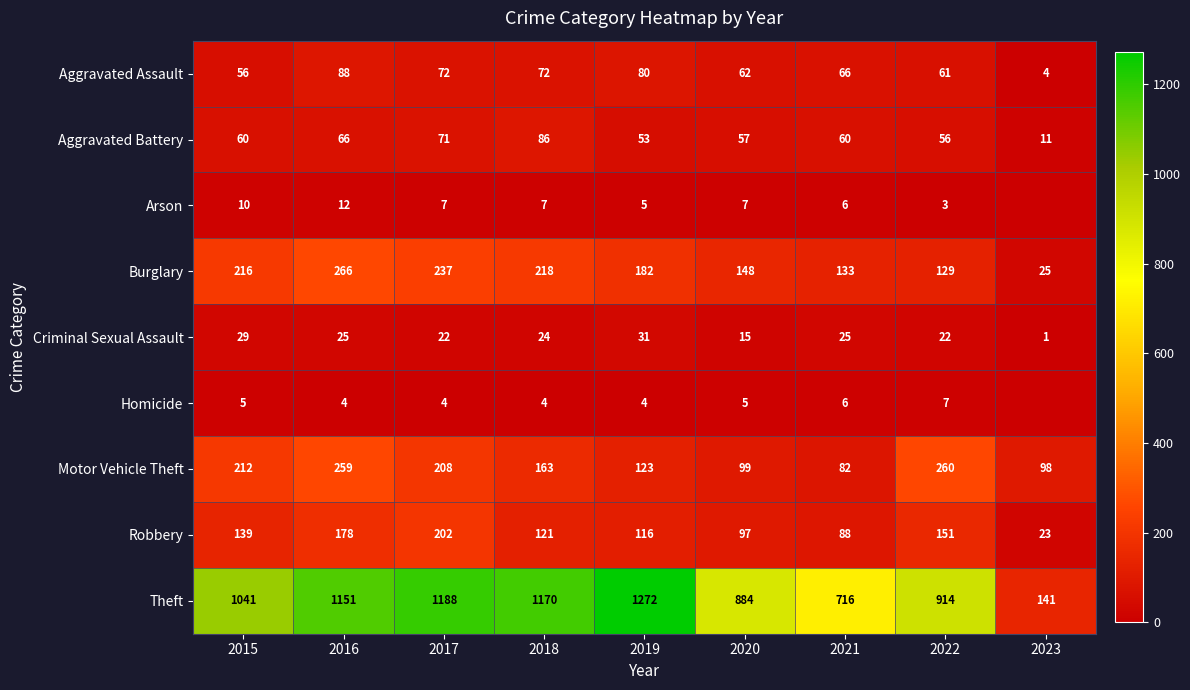

At which label does Robbery first exceed 121?

2015